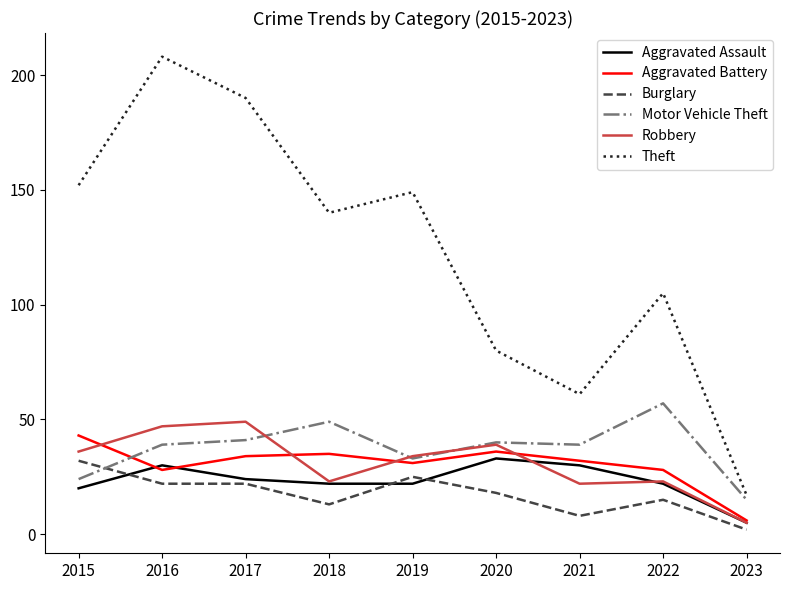

Reading right to left, extract all data points from this chart.

Aggravated Assault: 5	22	30	33	22	22	24	30	20
Aggravated Battery: 6	28	32	36	31	35	34	28	43
Burglary: 2	15	8	18	25	13	22	22	32
Motor Vehicle Theft: 15	57	39	40	33	49	41	39	24
Robbery: 5	23	22	39	34	23	49	47	36
Theft: 17	105	61	80	149	140	190	208	152